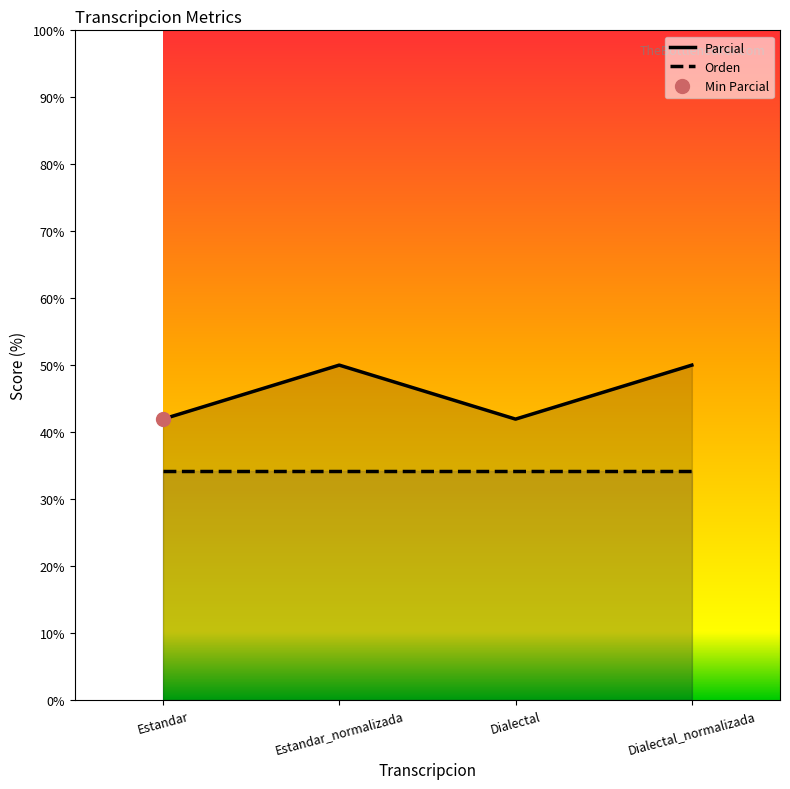

The chart shows a value of 57.4 at Dialectal. True or false?

False